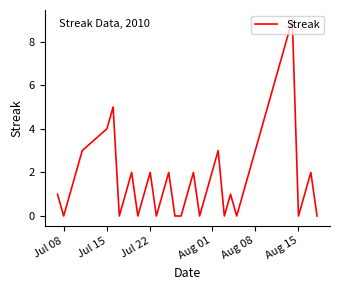

What is the greatest value displayed?

9